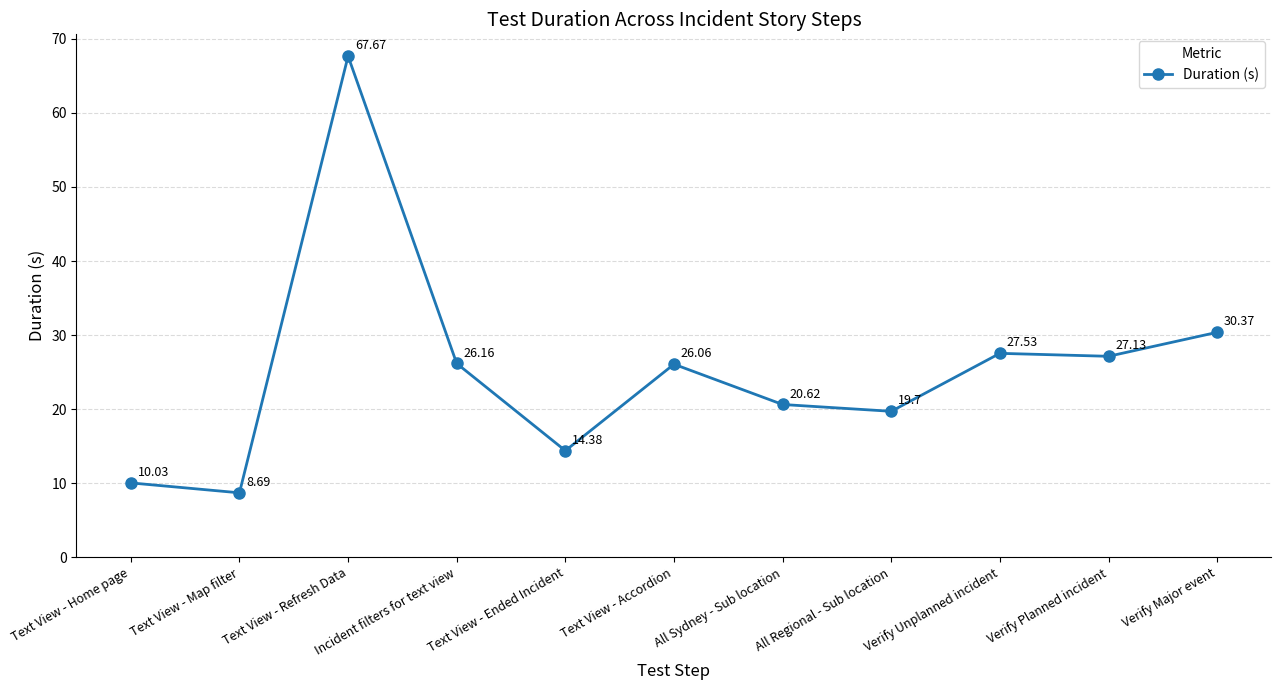

What position from the left is Text View - Map filter?

2